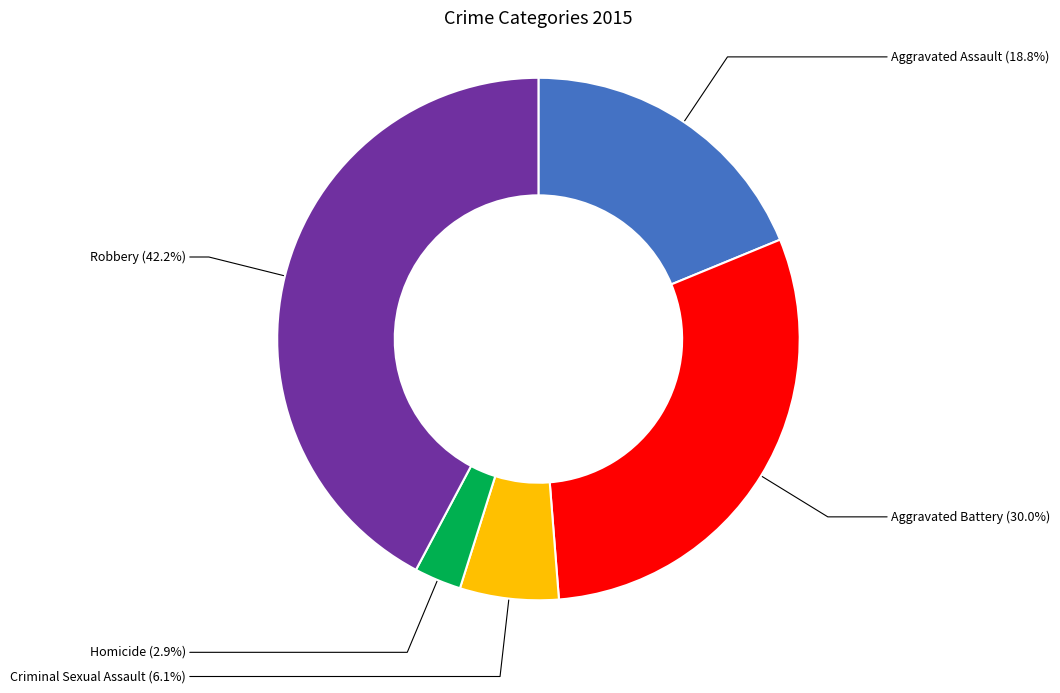

Does any single category account for the majority?

No